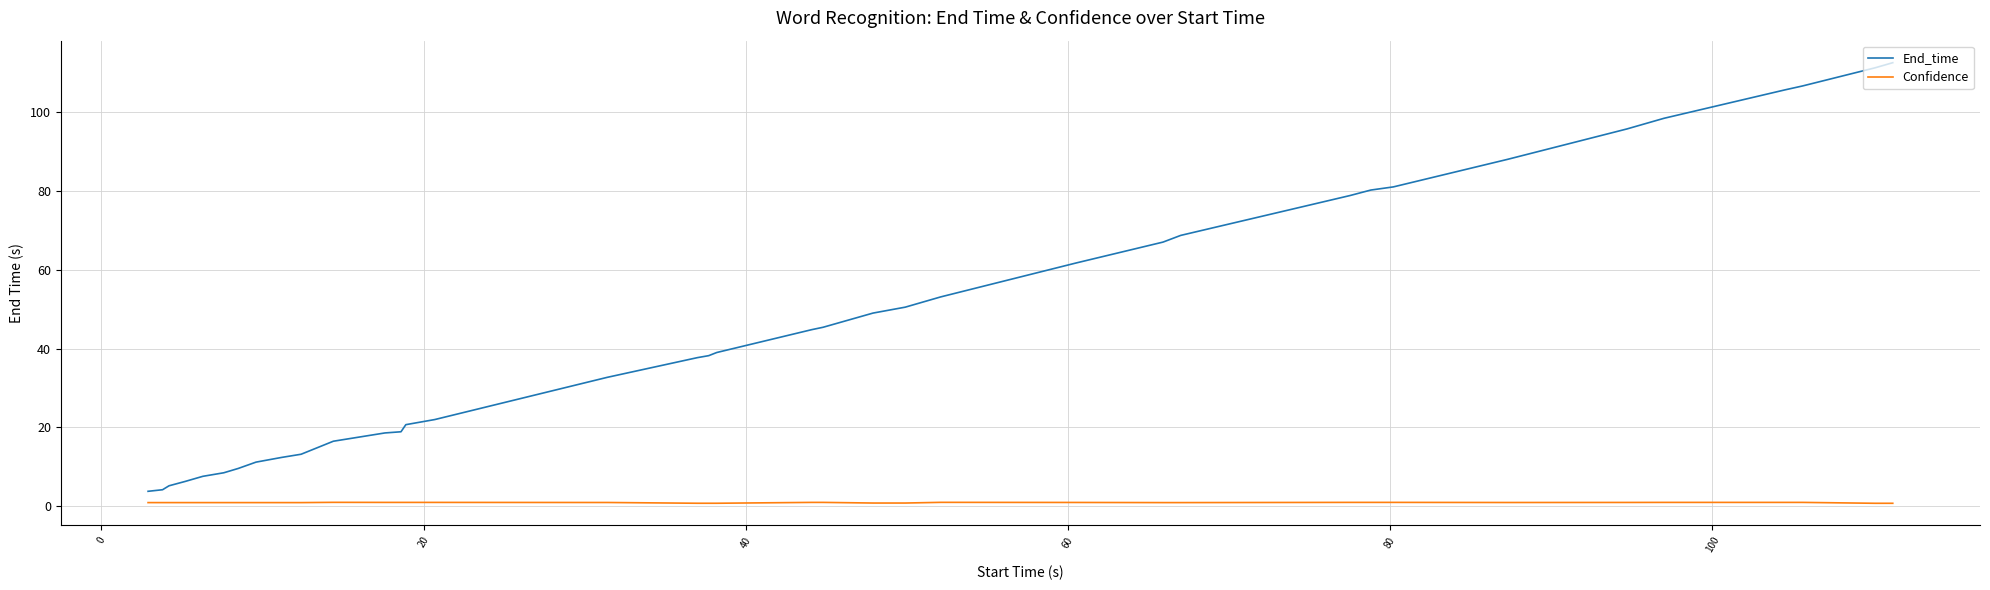

What is the difference between the maximum and minimum values in the End_time series?

108.7